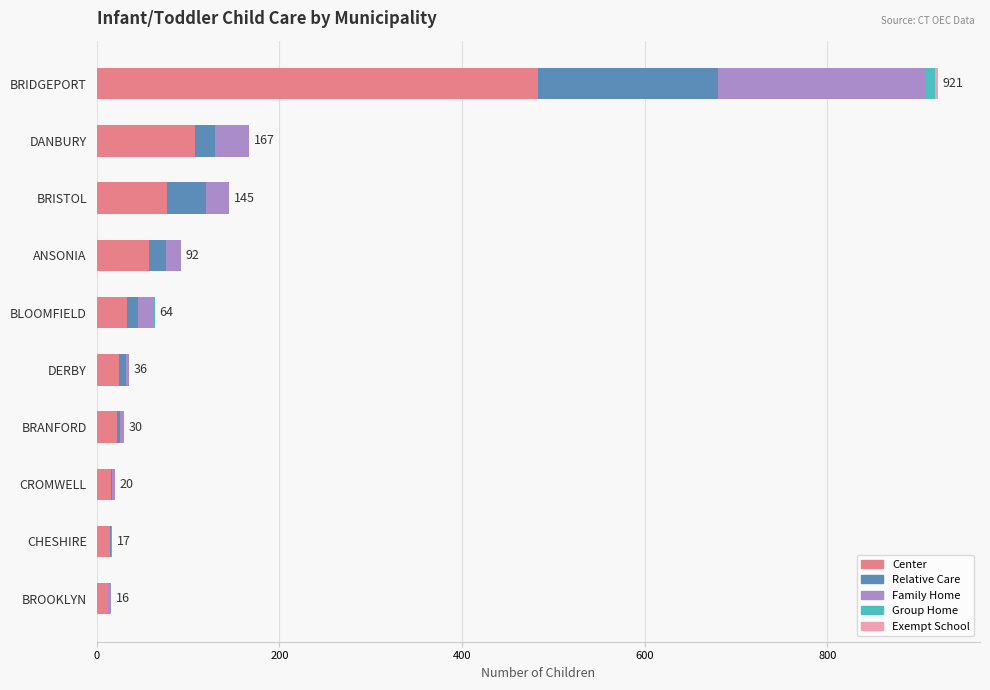

What is the maximum value for Center?

483